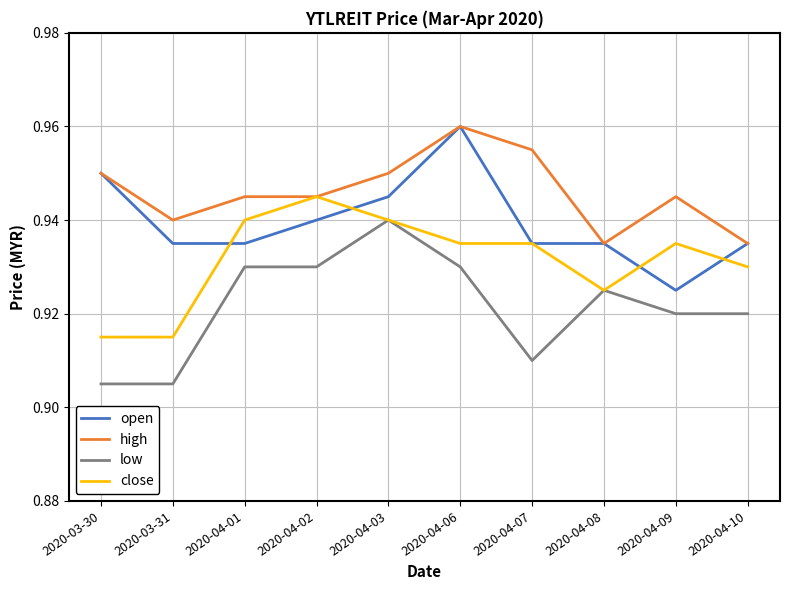

What position from the right is 2020-04-06?

5